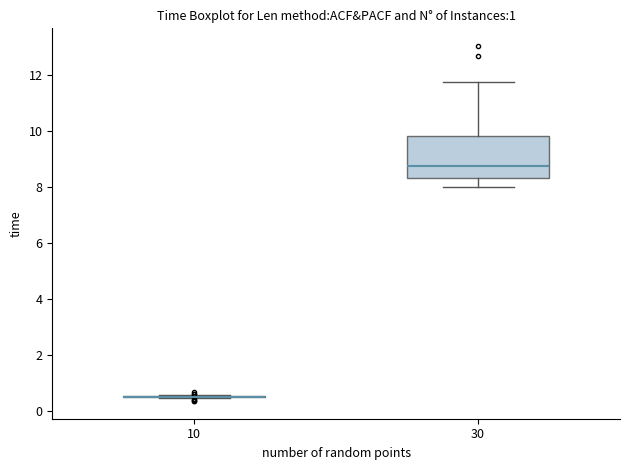

Where is the upper edge of the box at x = 30 on the y-axis? The values are not printed on the chart, so give them approximately, as read against the axis.

9.8